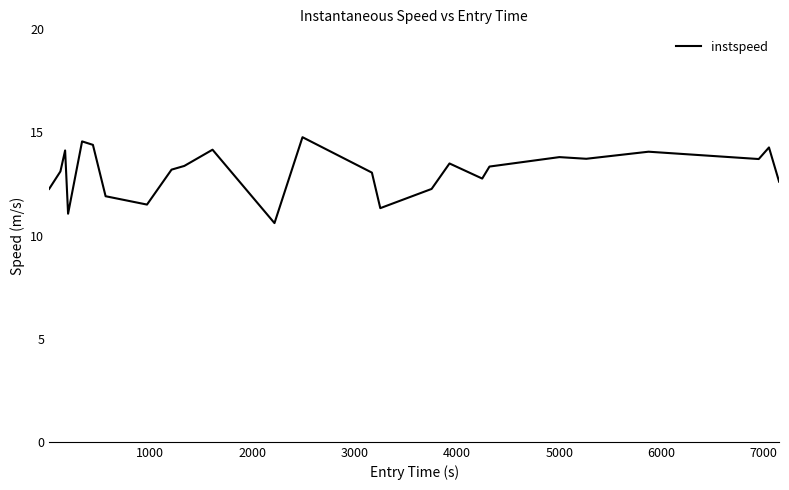

What is the difference between the maximum and minimum values?

4.2